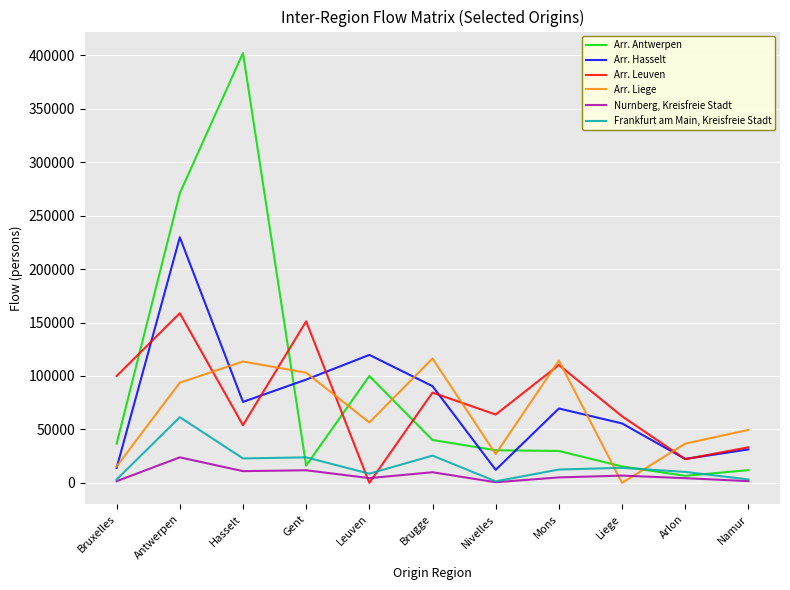

At Brugge, list the series in order from smallest to largest.

Nurnberg, Kreisfreie Stadt, Frankfurt am Main, Kreisfreie Stadt, Arr. Antwerpen, Arr. Leuven, Arr. Hasselt, Arr. Liege